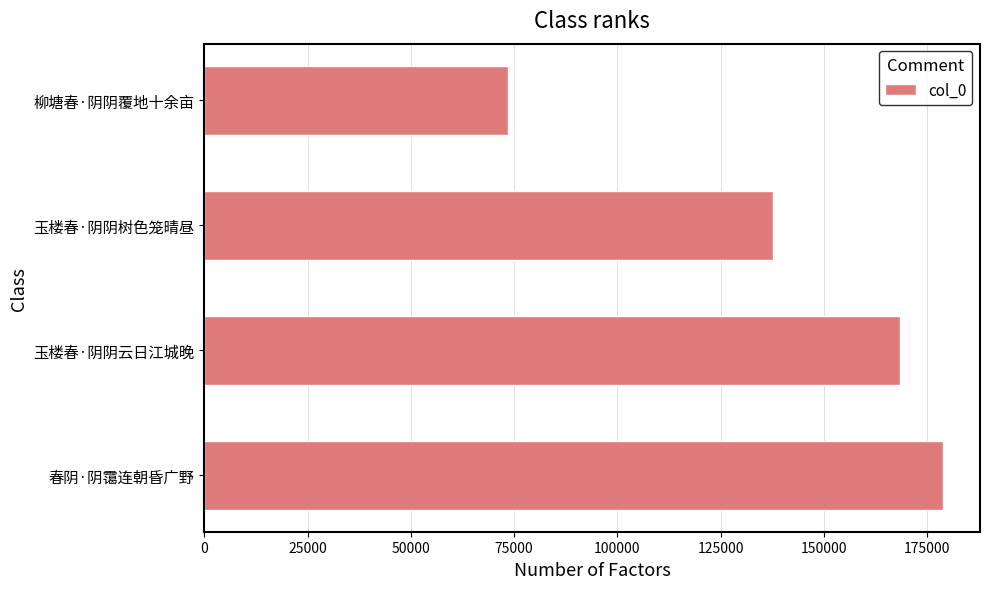

Which label corresponds to the smallest value in the chart?

柳塘春·阴阴覆地十余亩